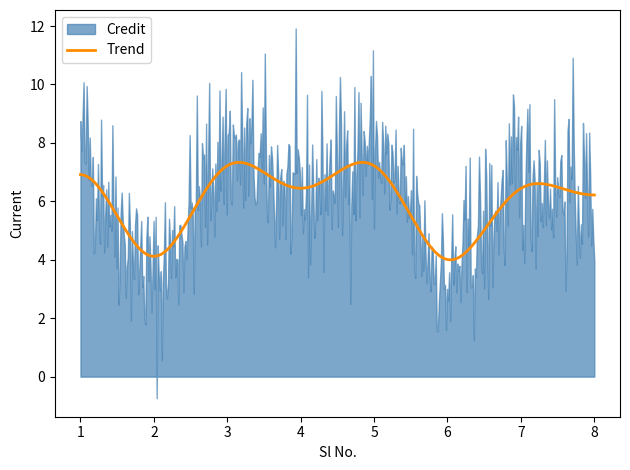

How many interior local peaks (higher than both neighbors) does the data have?

3